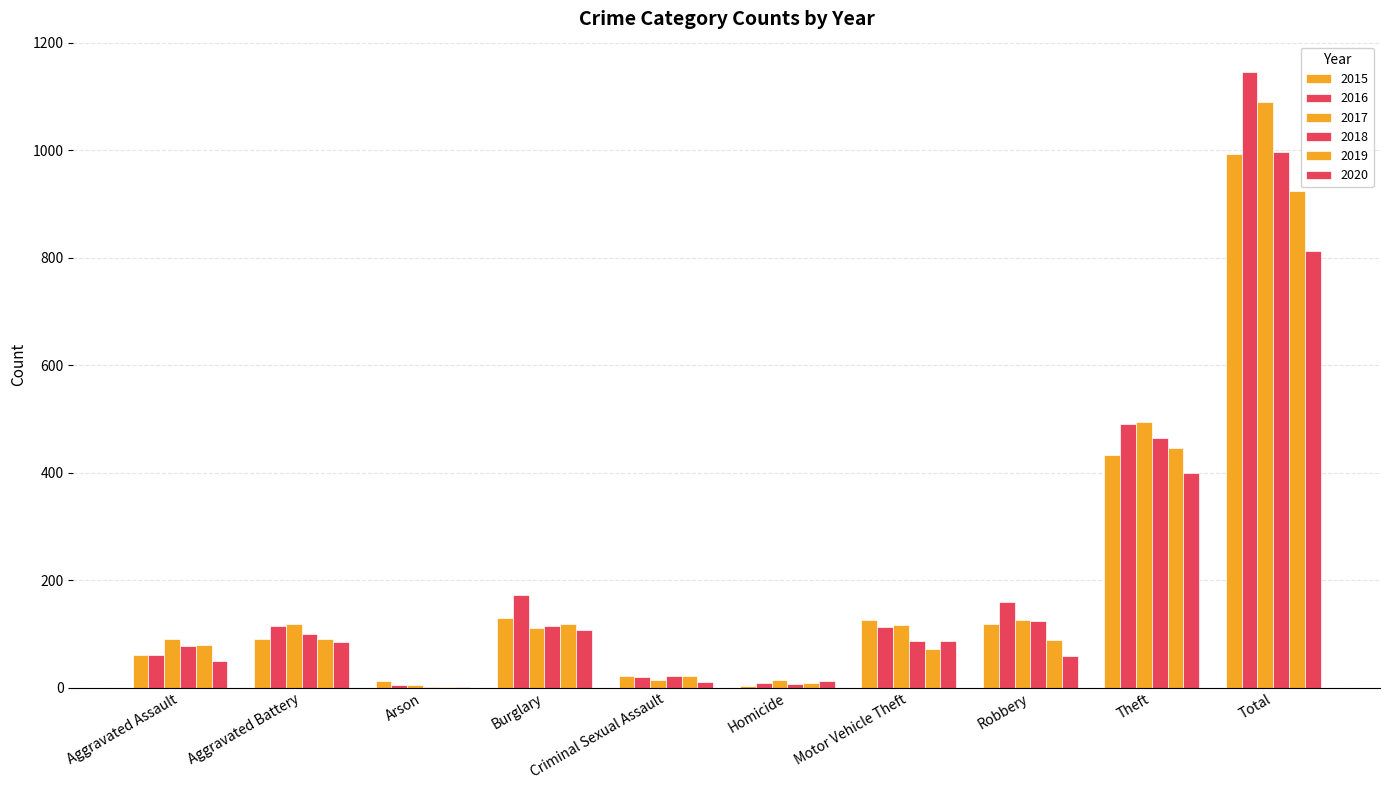

Count the number of data series in this chart.

6